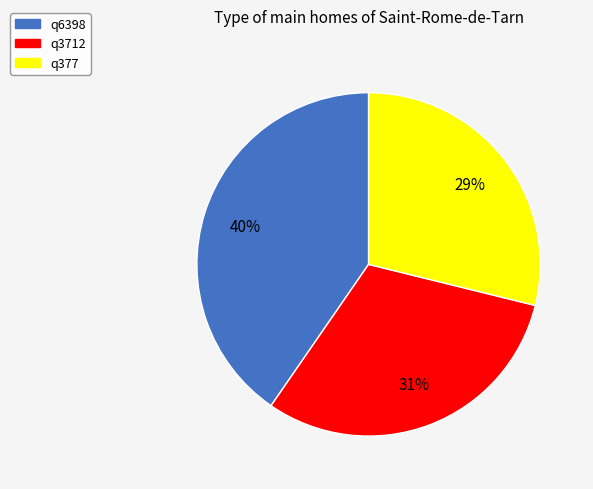

True or false: q6398 accounts for 48% of the total.

False